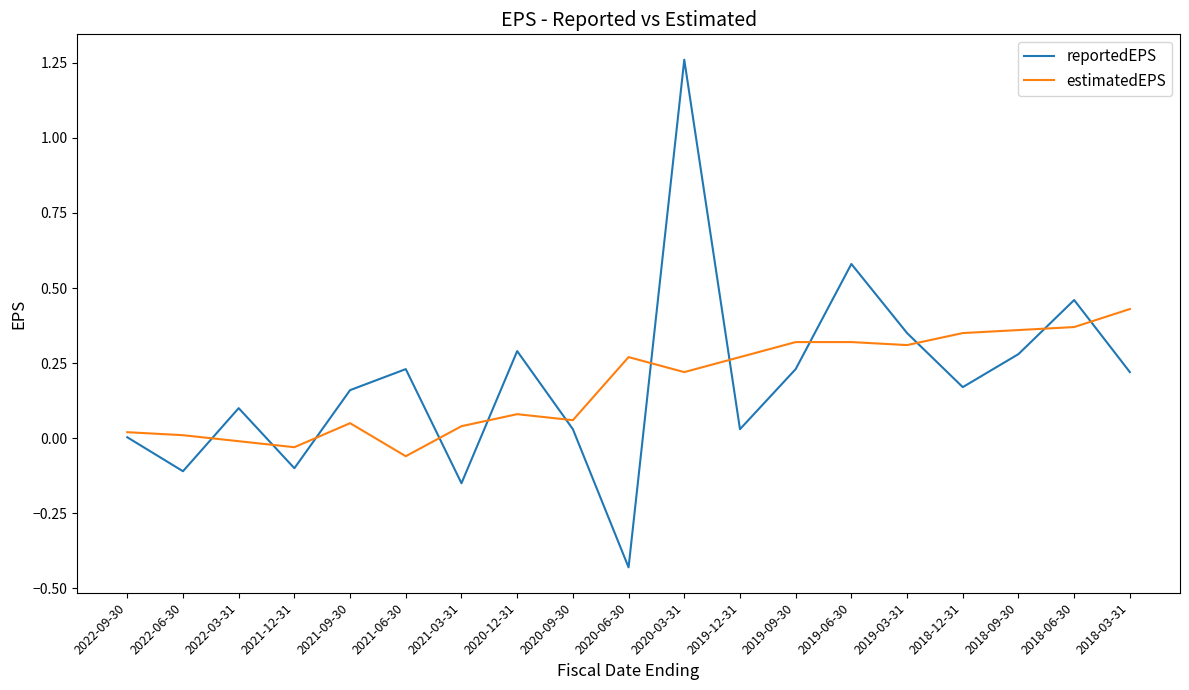

What position from the left is 2018-12-31?

16